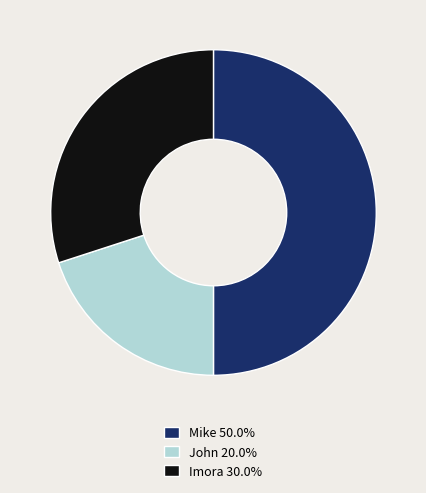

Which slice is the largest?

Mike